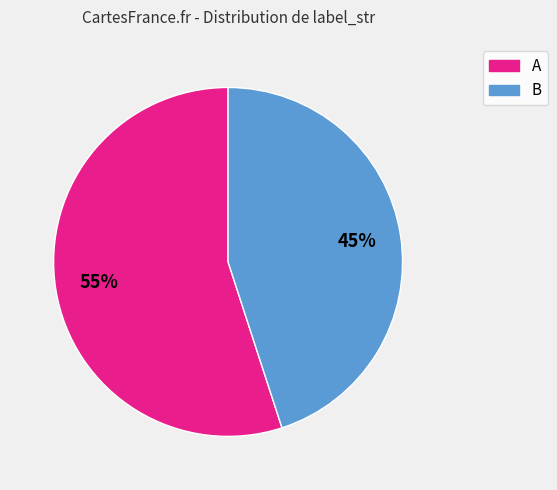

Rank the categories by value from highest to lowest.

A, B